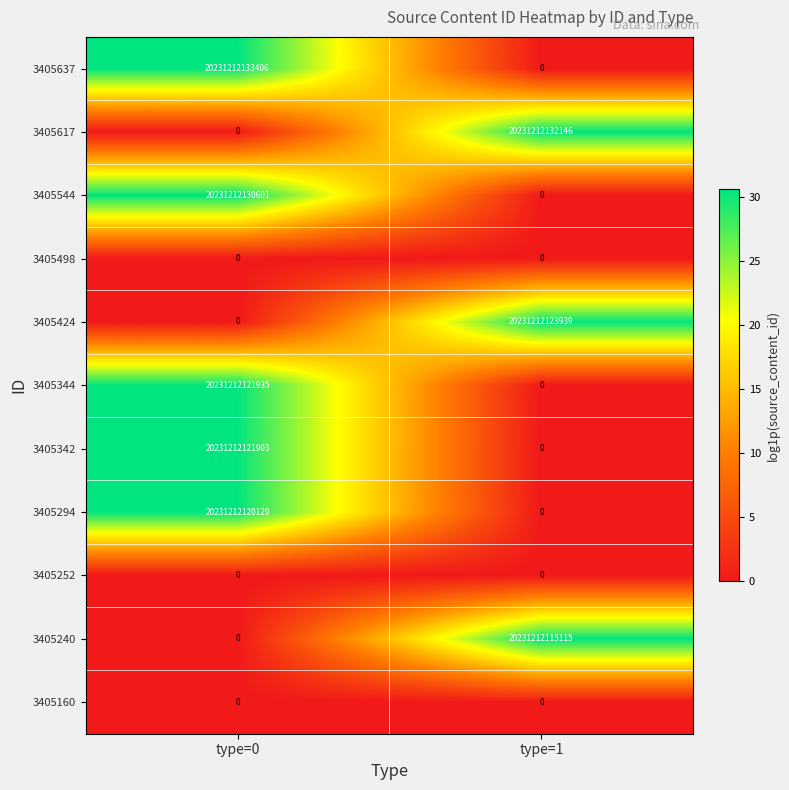

Rank the categories by 3405344 value from lowest to highest.

type=1, type=0